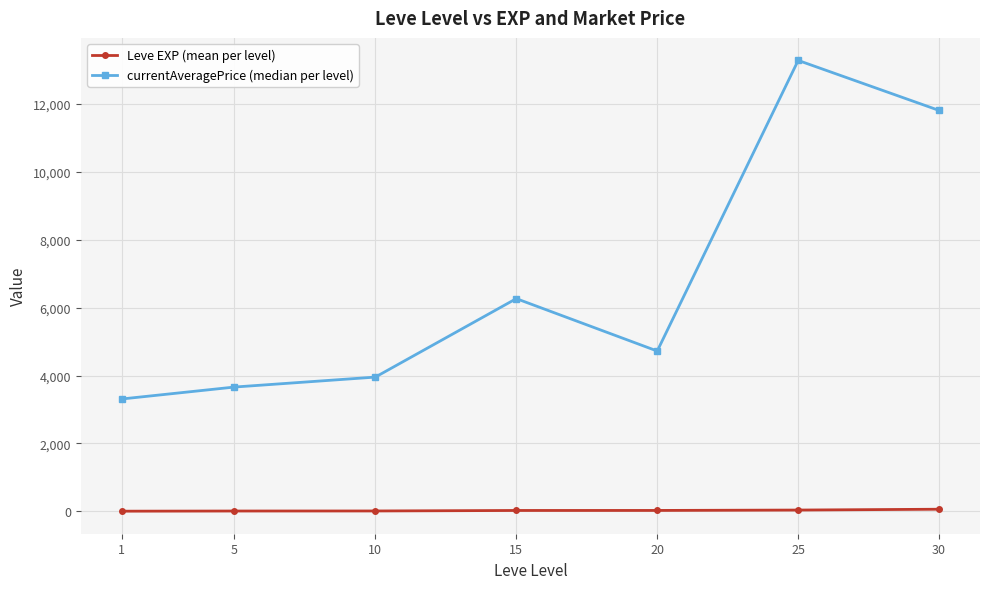

What are all the series names shown in the legend?

Leve EXP (mean per level), currentAveragePrice (median per level)